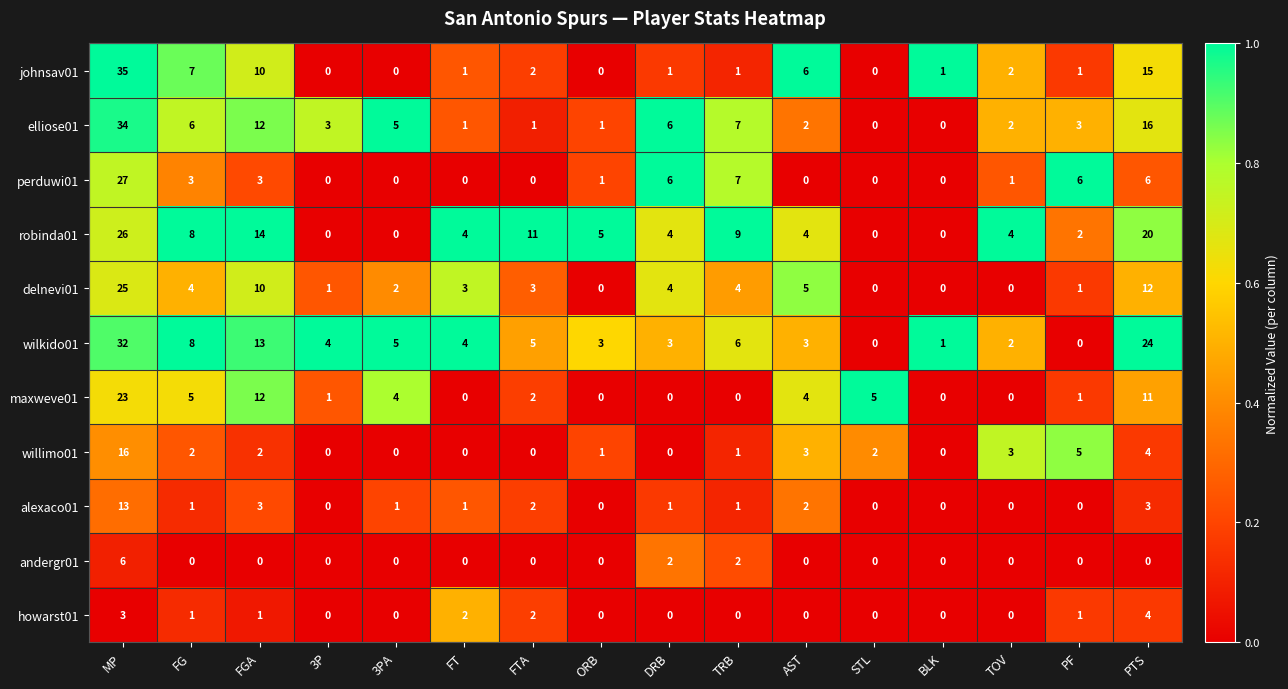

At which label does robinda01 first exceed 4?

MP